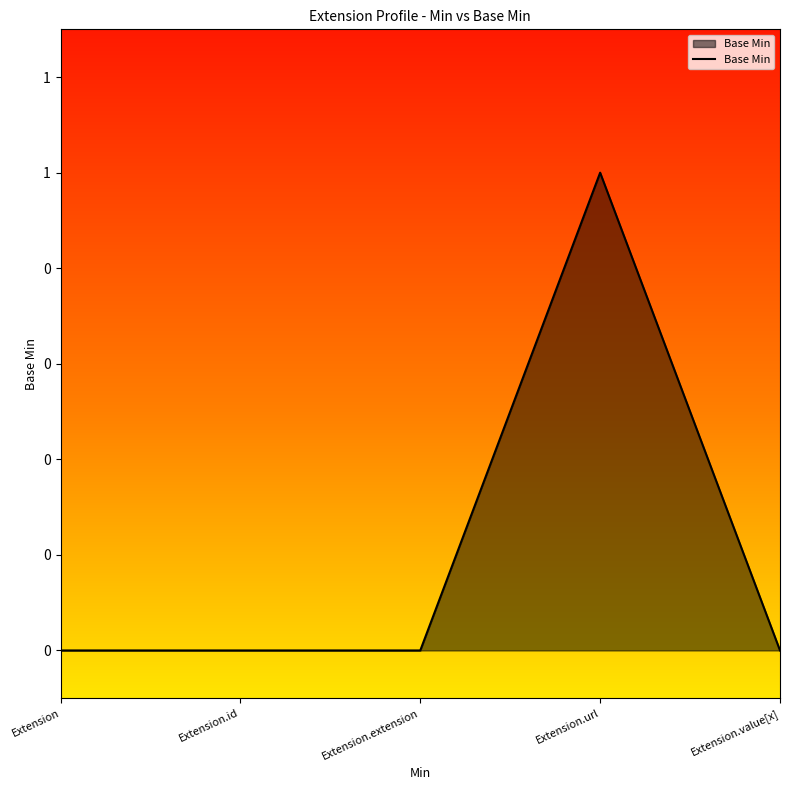

Count the values in the range 0 to 1.

5